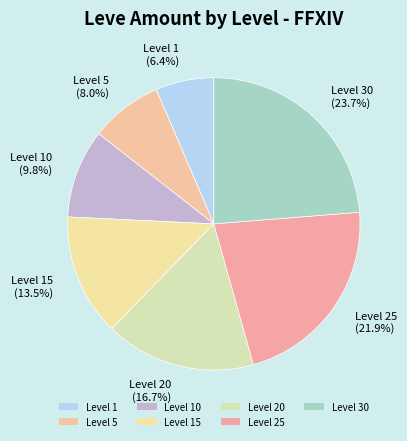

True or false: Level 5 accounts for 3% of the total.

False